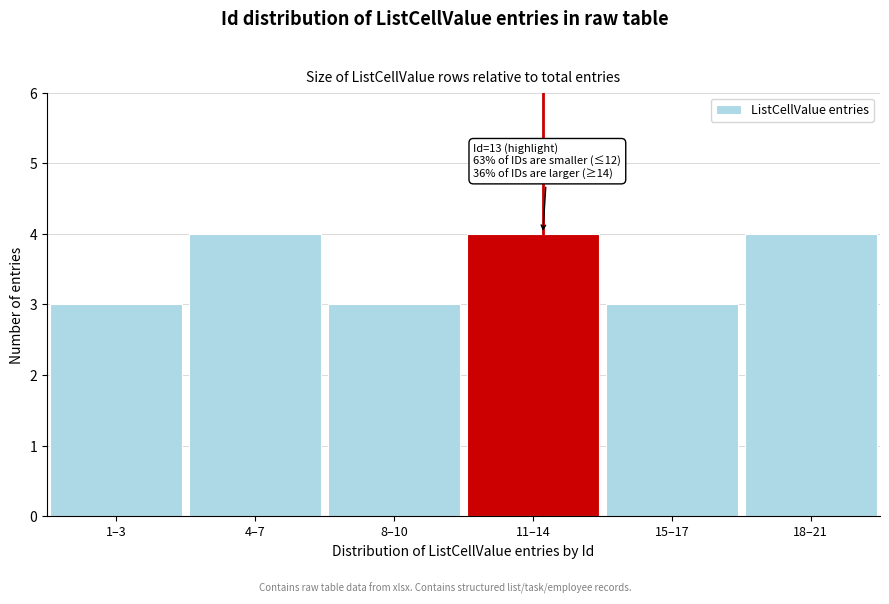

Reading right to left, extract all data points from this chart.

18–21=4	15–17=3	11–14=4	8–10=3	4–7=4	1–3=3